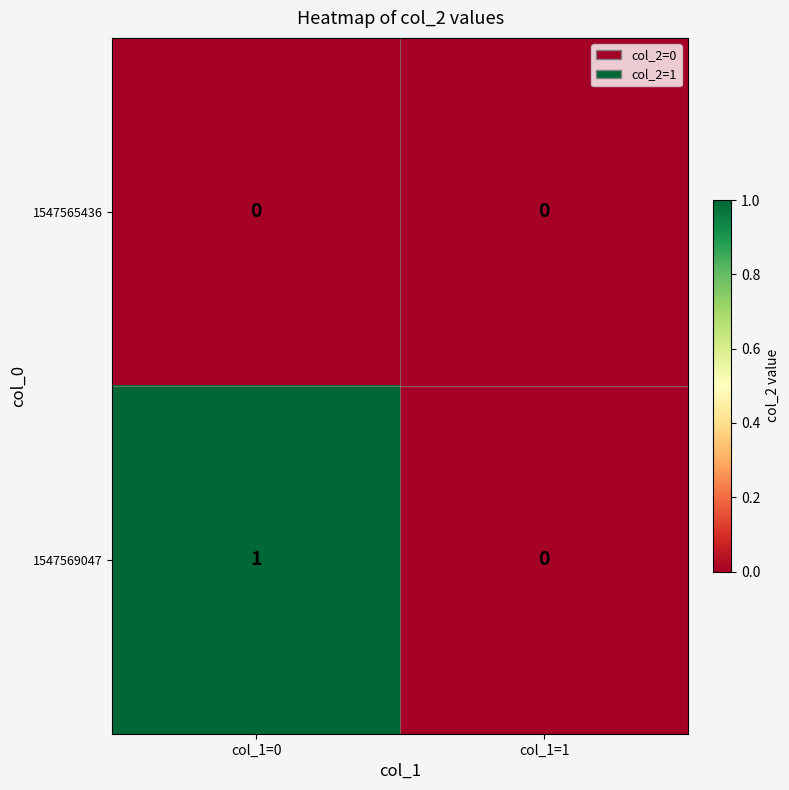

At which label does 1547569047 reach its minimum?

col_1=1